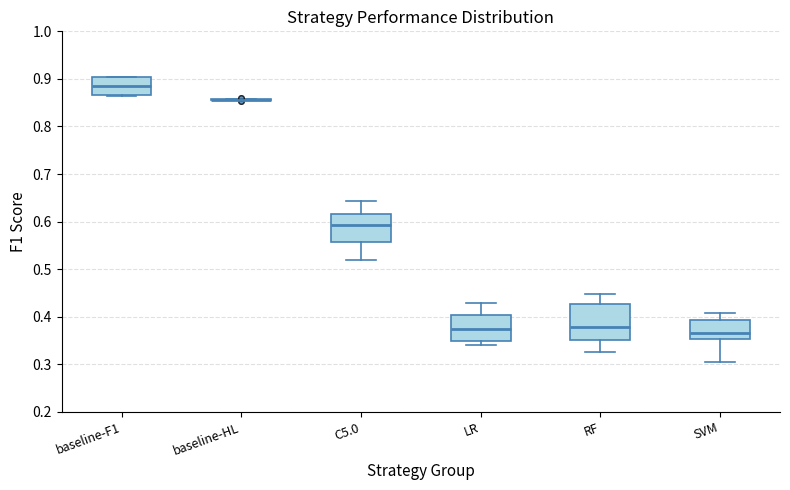

Where is the lower edge of the box for SVM on the y-axis? The values are not printed on the chart, so give them approximately, as read against the axis.

0.35